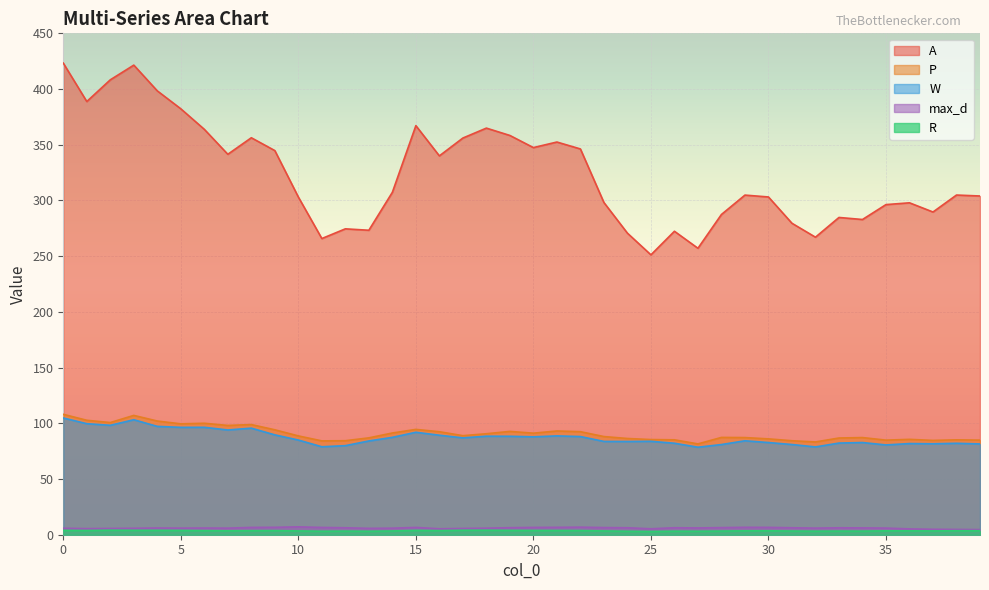

Which label corresponds to the smallest value in the chart?

25